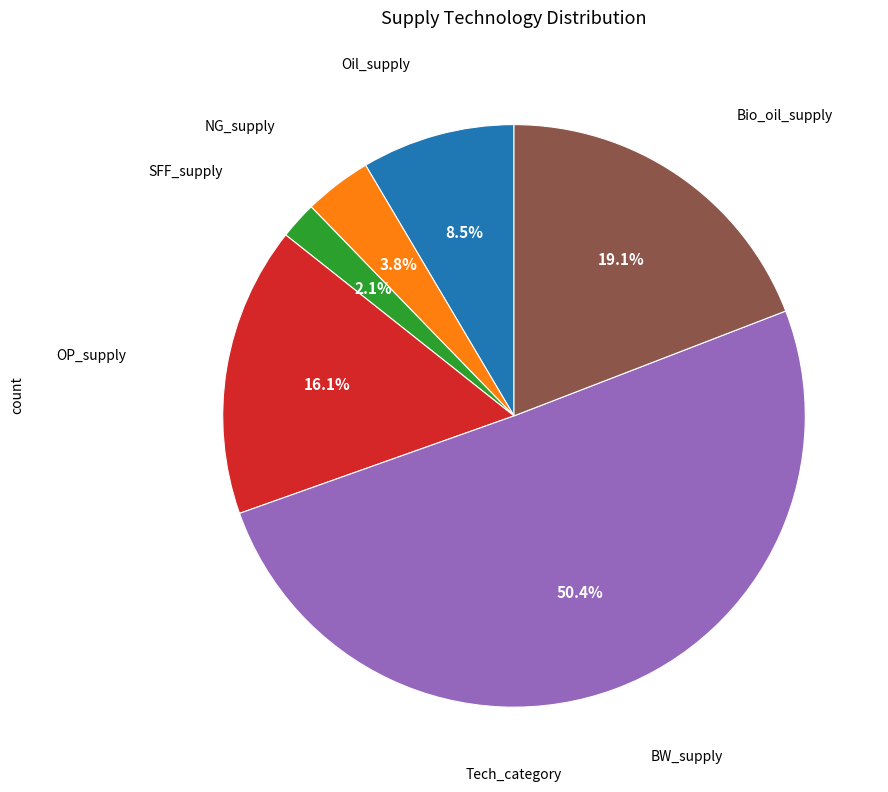

What is the majority slice?

BW_supply